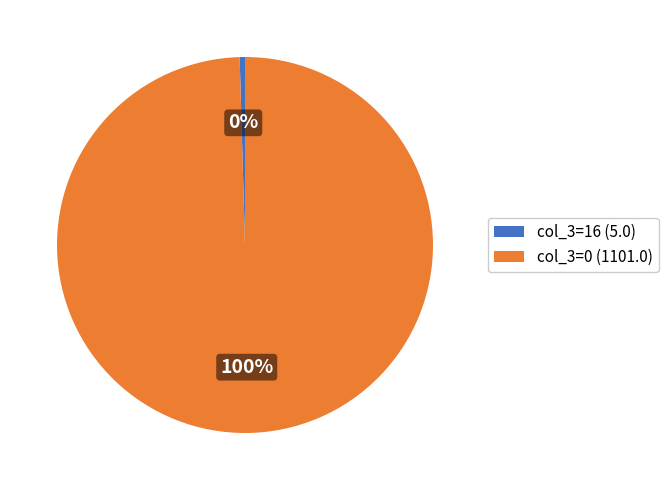

To the nearest percent, what is the combined percentage of col_3=0 (1101.0) and col_3=16 (5.0)?

100%